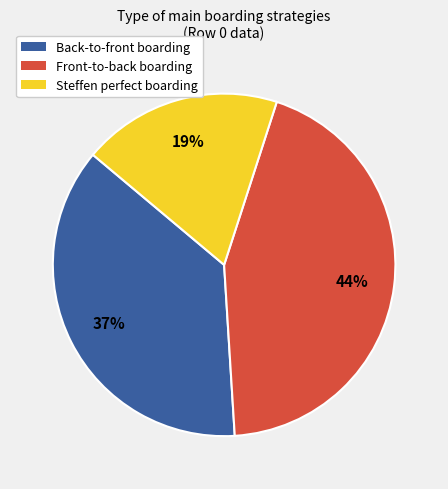

How many segments does this pie chart have?

3